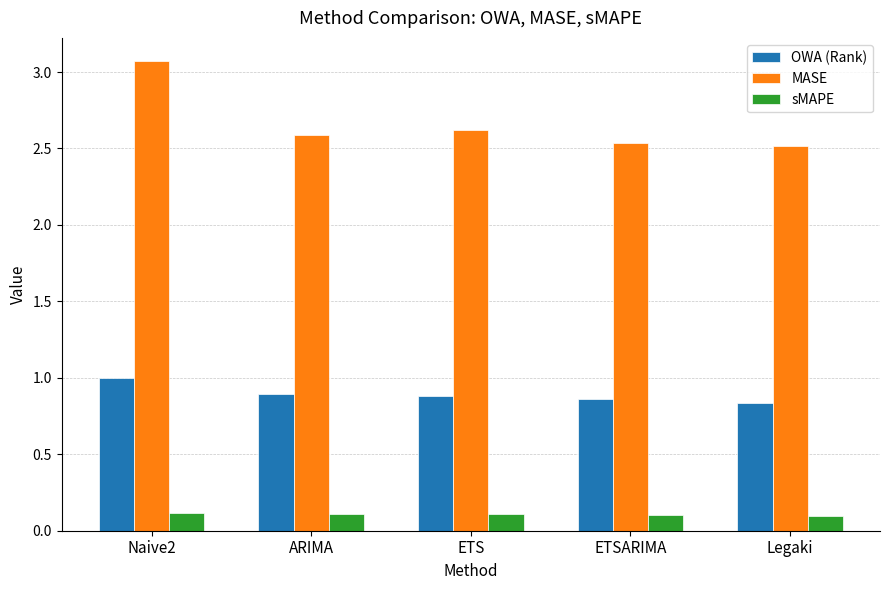

Which series has the widest spread of values?

MASE